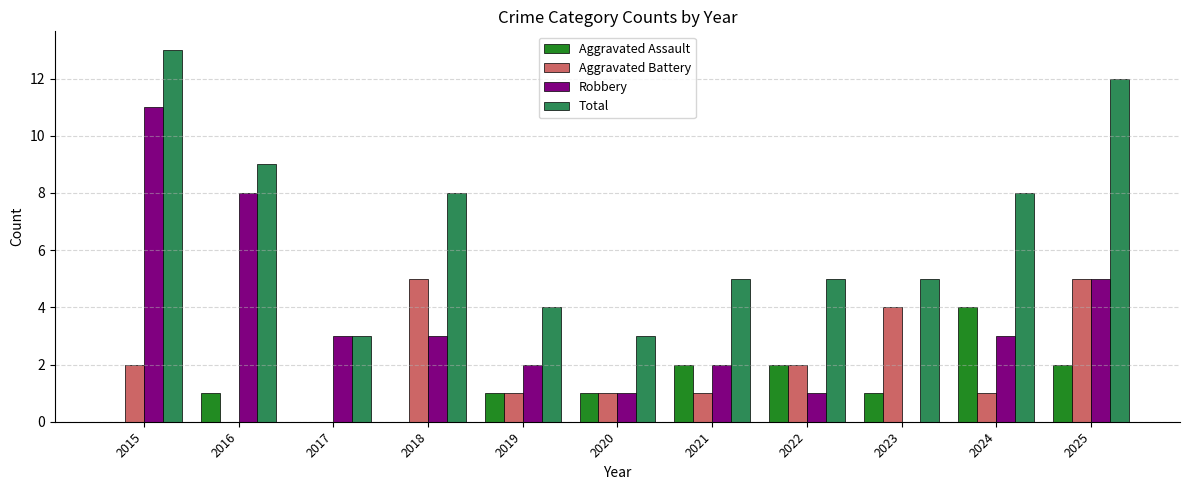

Is the value of Total at 2017 greater than the value of Aggravated Assault at 2024?

No